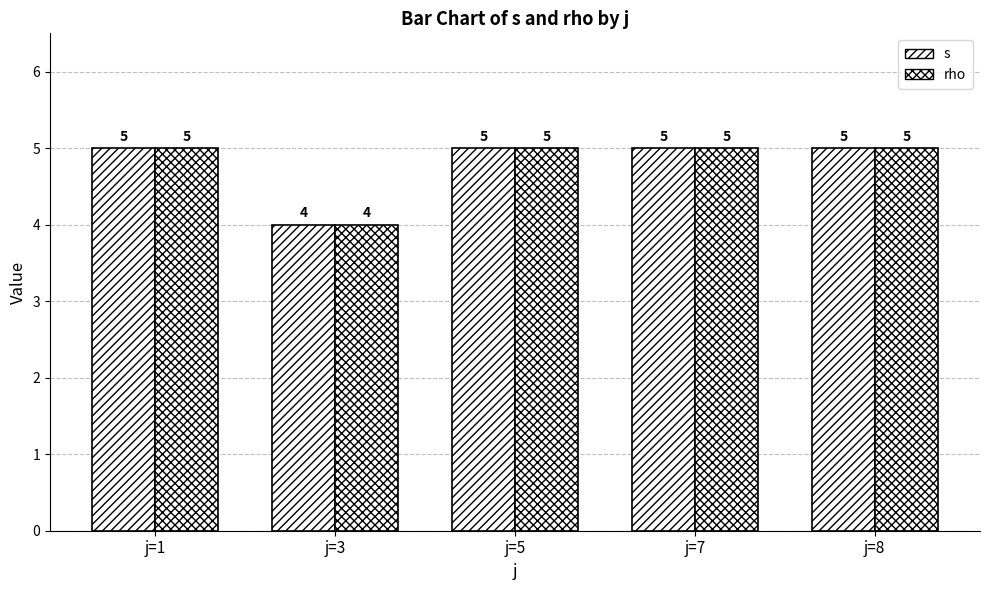

How many bars are there in each group?

2